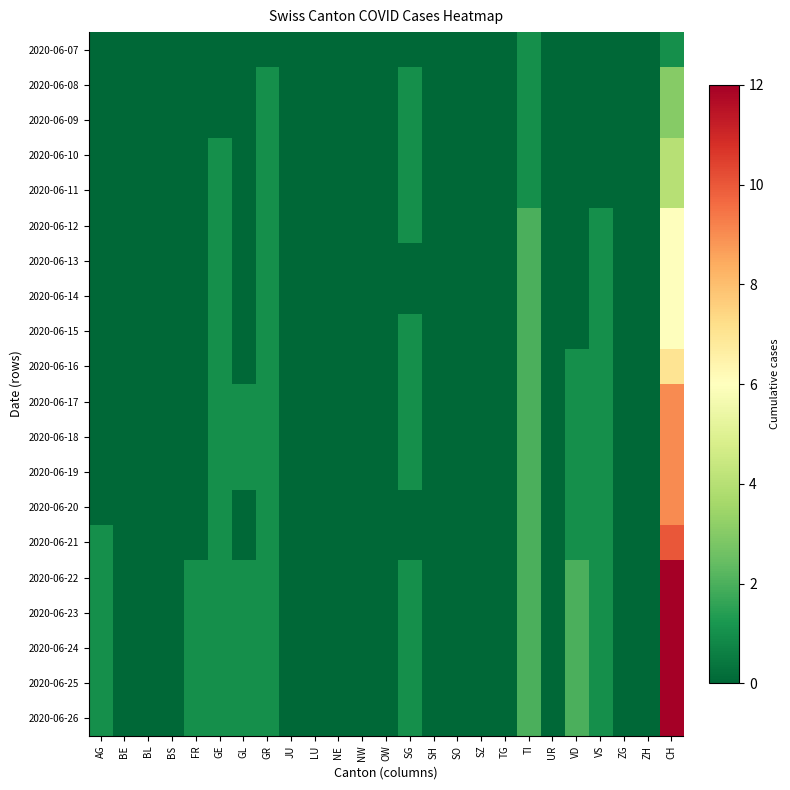

What is the difference between the highest and lowest values at TI?

1